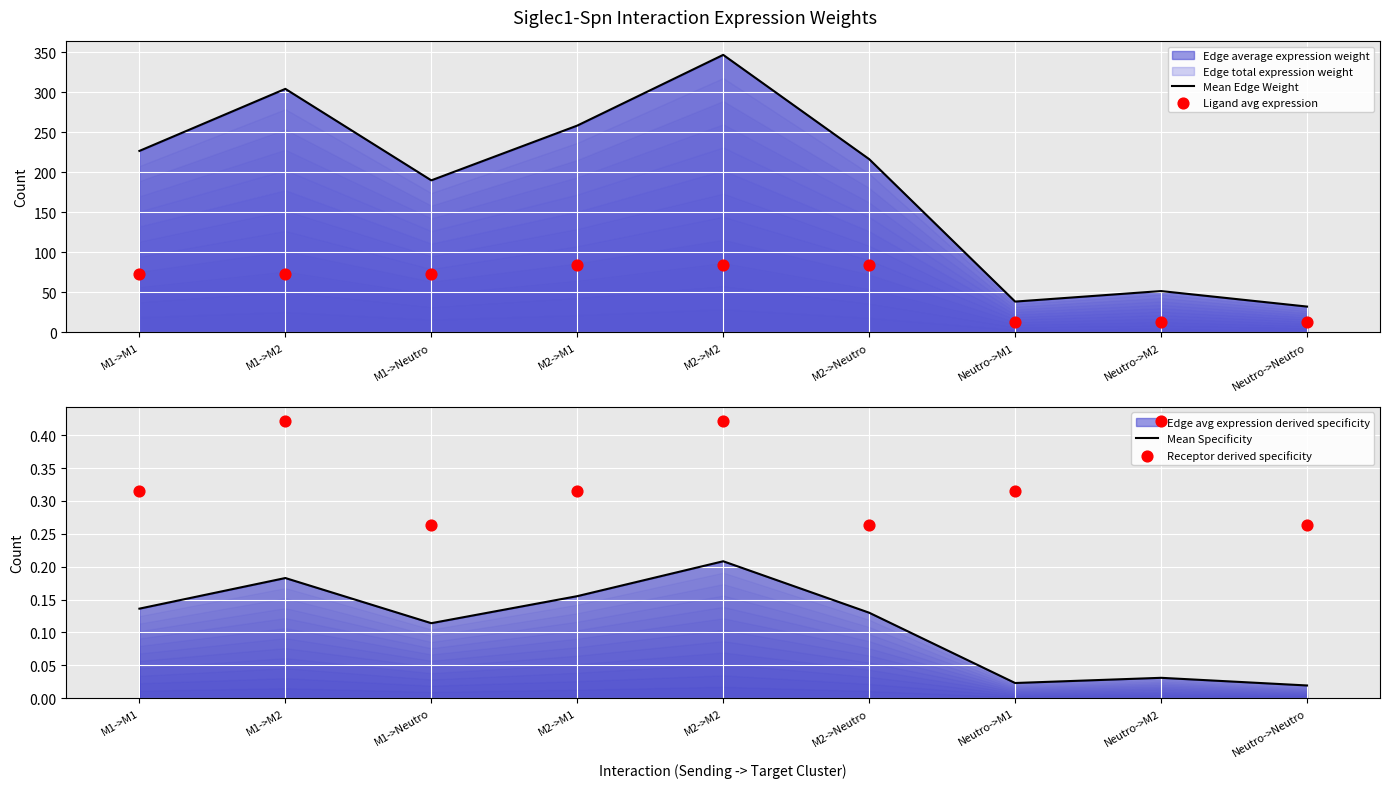

At how many categories does at least one series exceed 303?

2